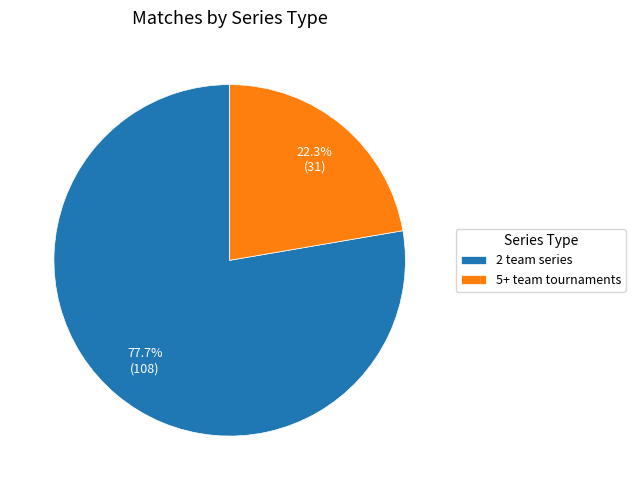

What is the ratio of the value at 2 team series to the value at 5+ team tournaments?

3.5